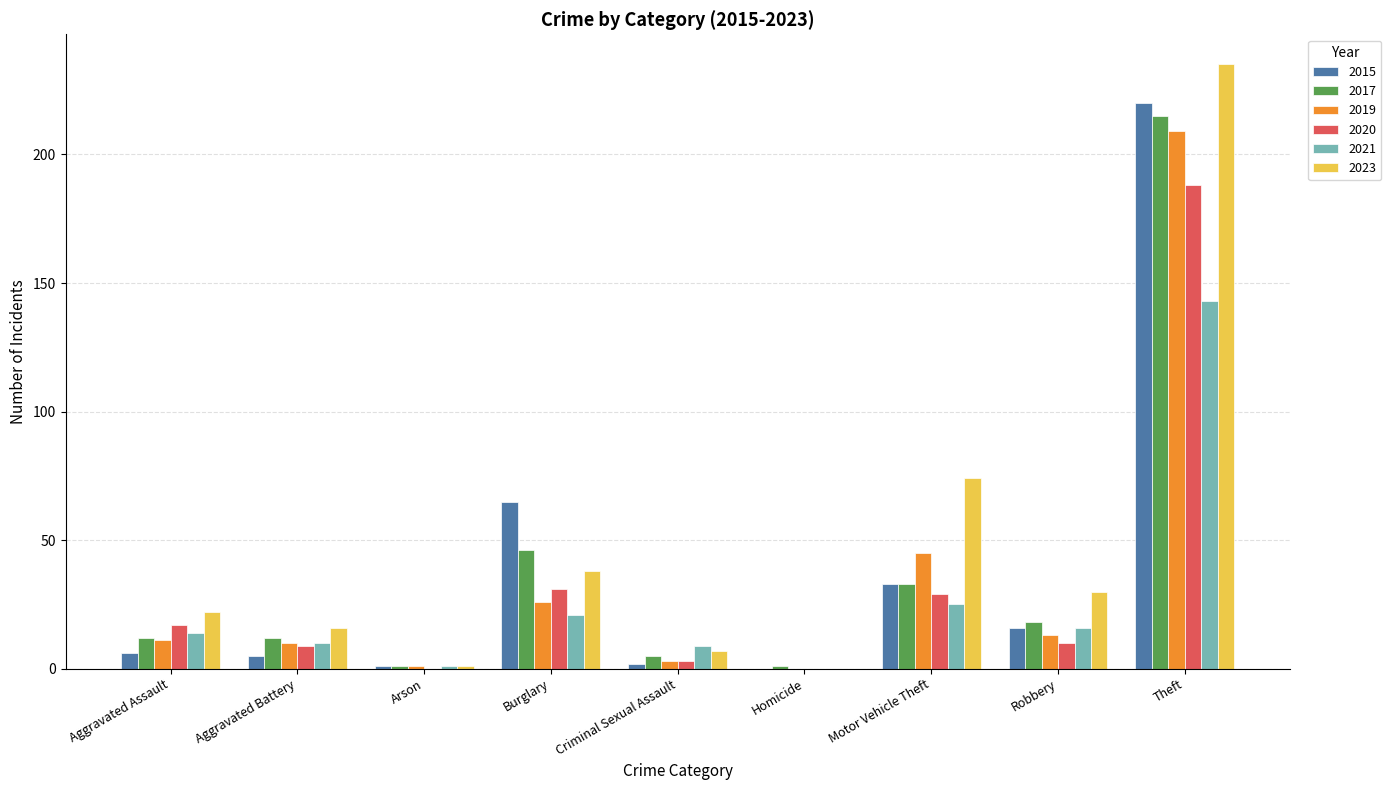

How many series are shown in this chart?

6